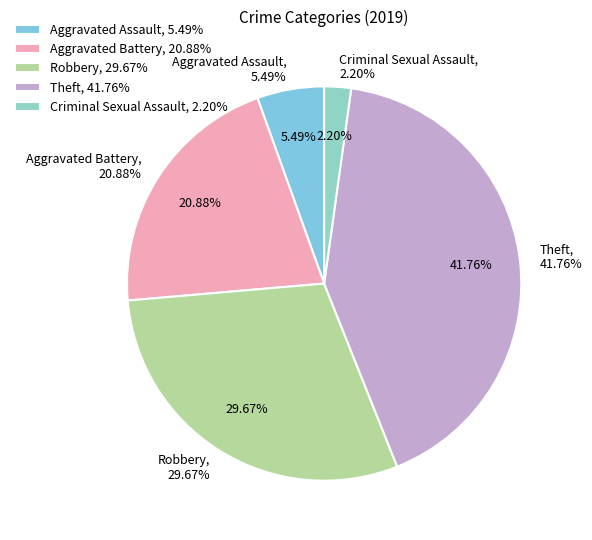

How many segments does this pie chart have?

6